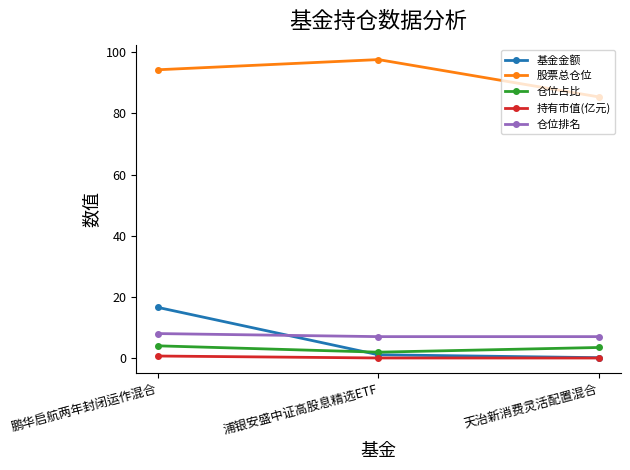

At which label does 股票总仓位 first exceed 94?

鹏华启航两年封闭运作混合